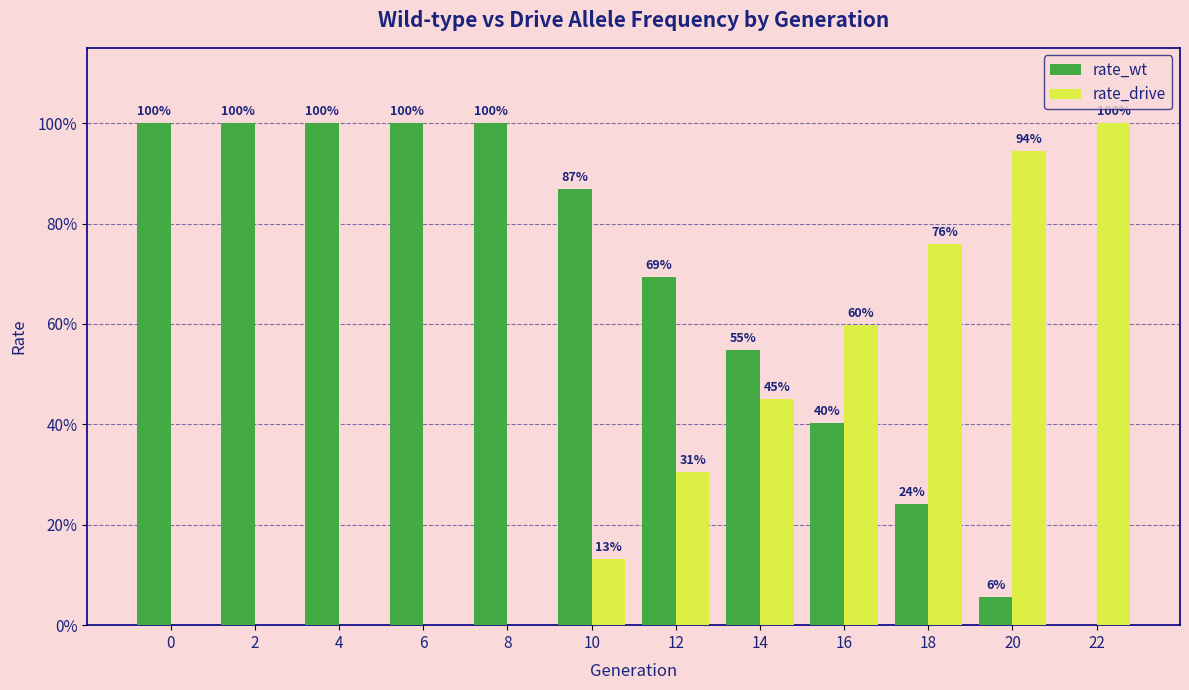

What are all the series names shown in the legend?

rate_wt, rate_drive